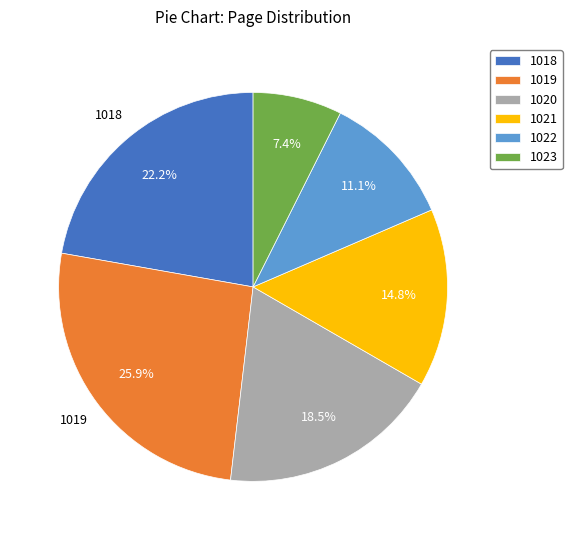

Which category has the biggest portion of the pie?

1019